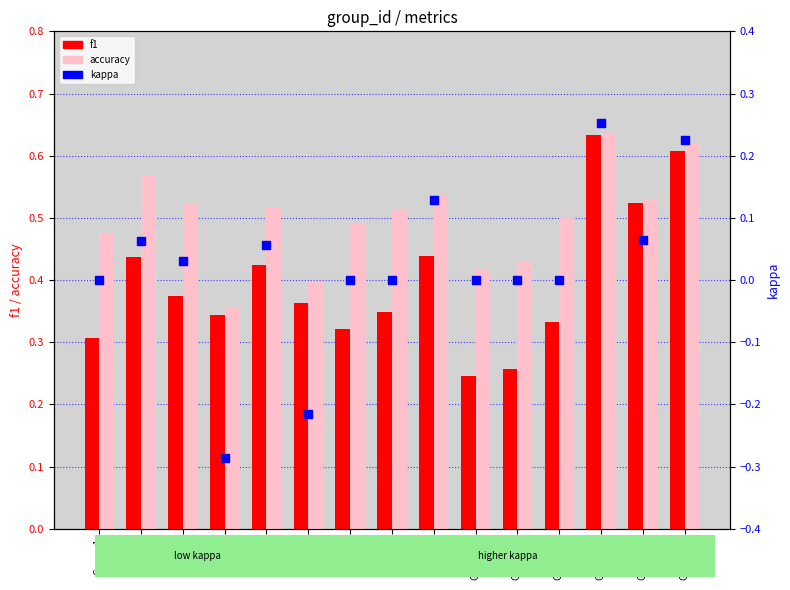

At which category is the sum across all series the highest?

Group 13